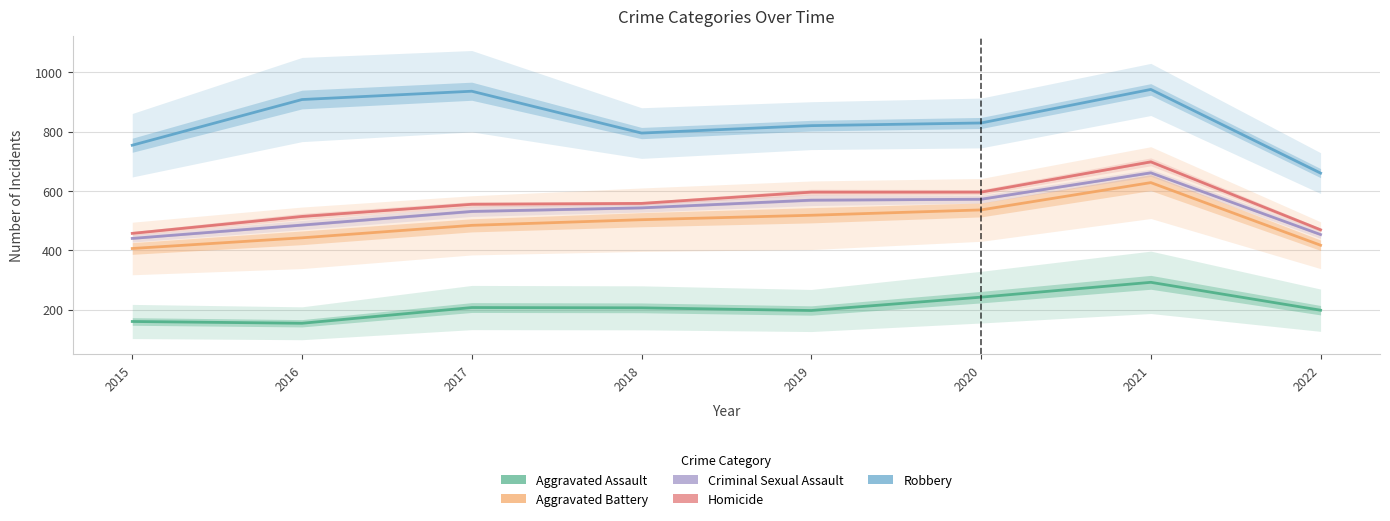

How many lines are shown in the chart?

5